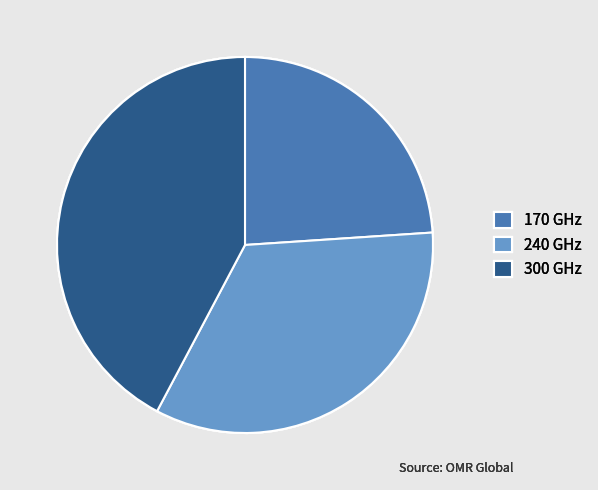

Rank the categories by value from highest to lowest.

300 GHz, 240 GHz, 170 GHz